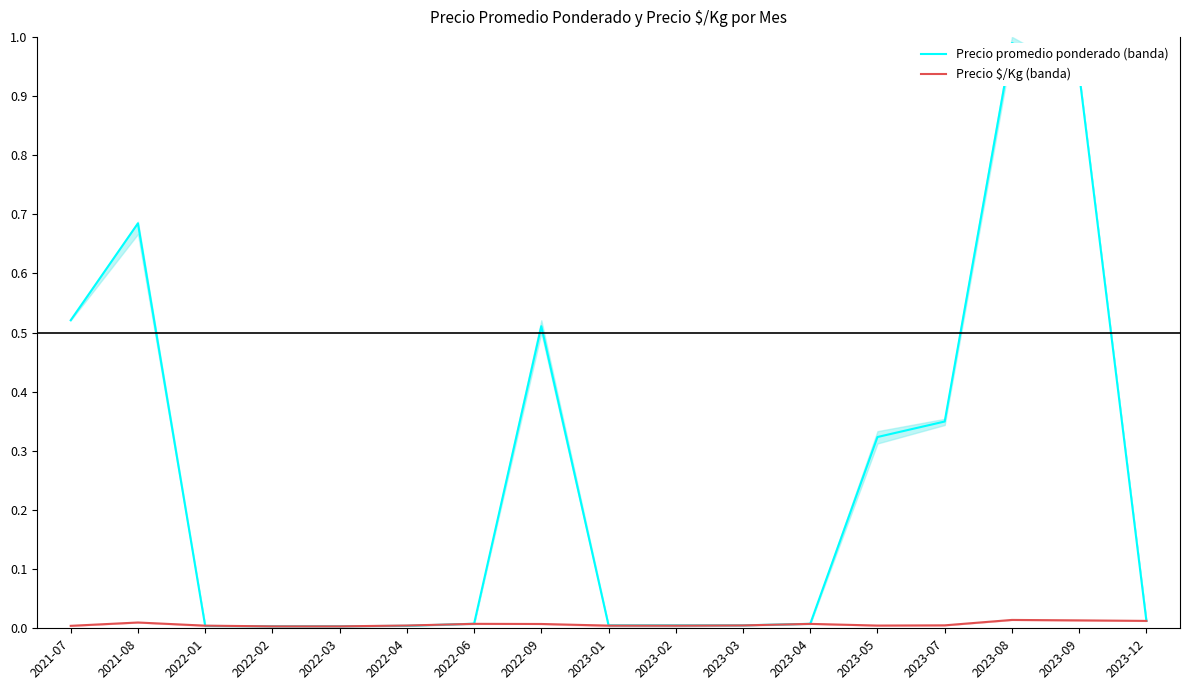

Reading right to left, list all the values displayed in this chart.

Precio promedio ponderado (banda): 2023-12=0.0	2023-09=0.9	2023-08=1.0	2023-07=0.3	2023-05=0.3	2023-04=0.0	2023-03=0.0	2023-02=0.0	2023-01=0.0	2022-09=0.5	2022-06=0.0	2022-04=0.0	2022-03=0.0	2022-02=0.0	2022-01=0.0	2021-08=0.7	2021-07=0.5
Precio $/Kg (banda): 2023-12=0.0	2023-09=0.0	2023-08=0.0	2023-07=0.0	2023-05=0.0	2023-04=0.0	2023-03=0.0	2023-02=0.0	2023-01=0.0	2022-09=0.0	2022-06=0.0	2022-04=0.0	2022-03=0.0	2022-02=0.0	2022-01=0.0	2021-08=0.0	2021-07=0.0